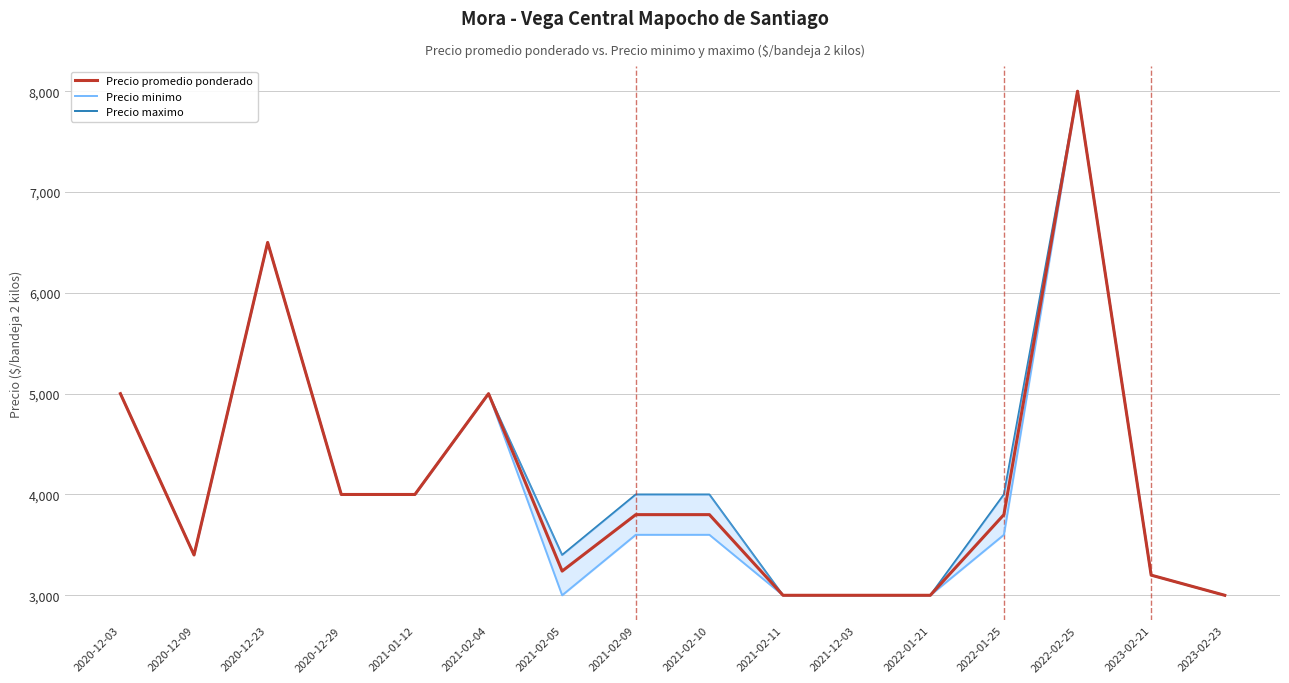

The Precio maximo series shows 3400 at 2021-02-05. True or false?

True